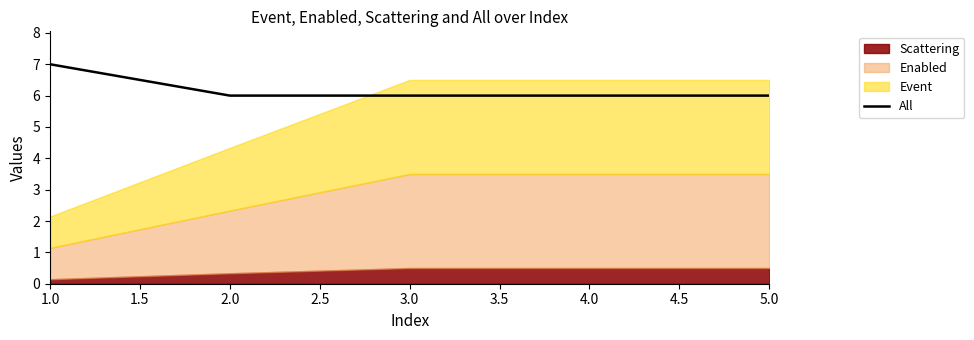

True or false: All has a value of 10 at 2.0.

False